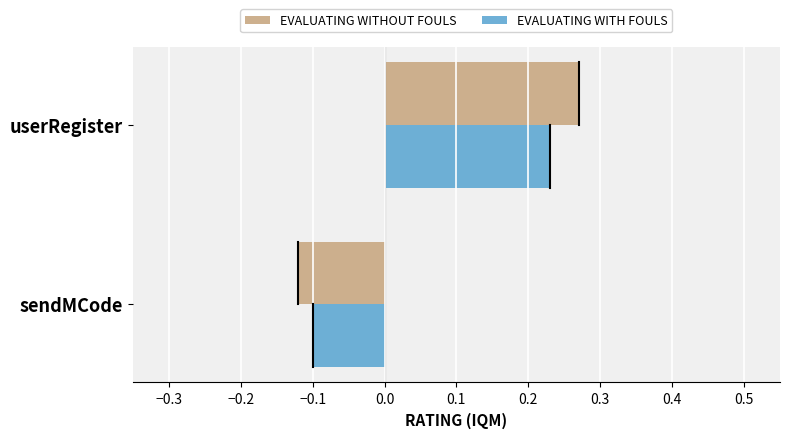

How many values in the EVALUATING WITH FOULS series exceed 0?

1